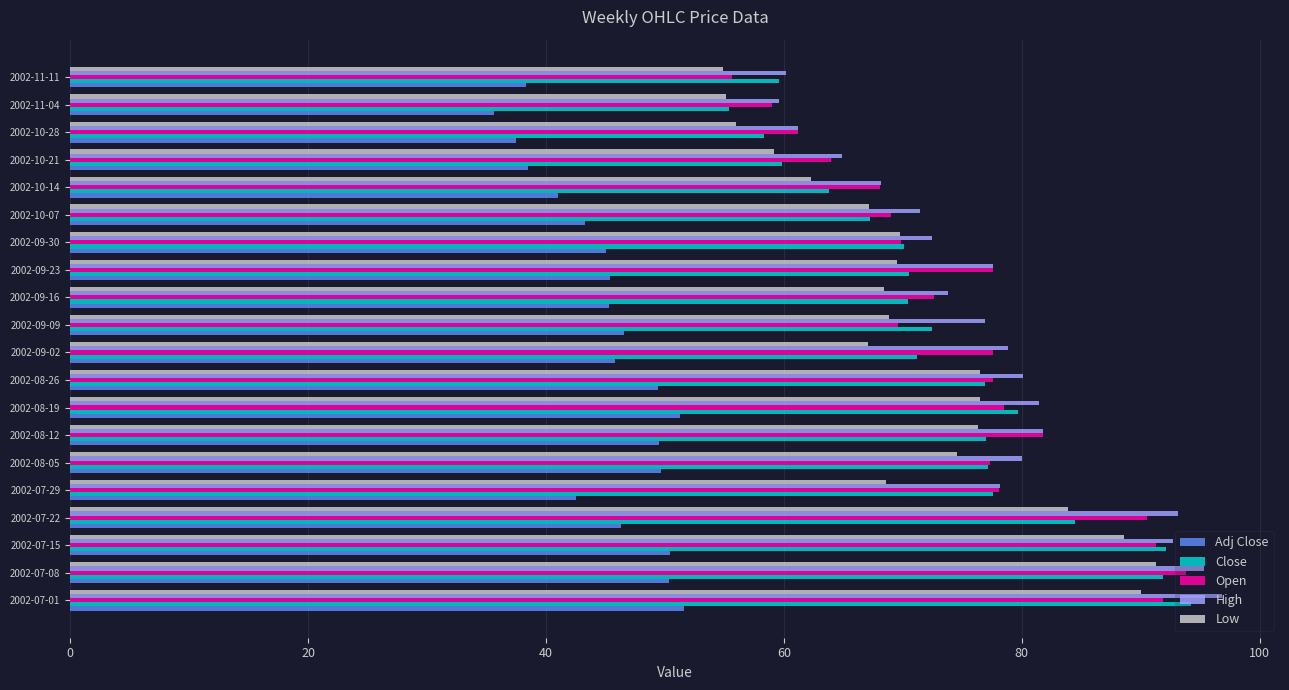

Between 2002-07-29 and 2002-10-07, which series saw the biggest shift?

Close